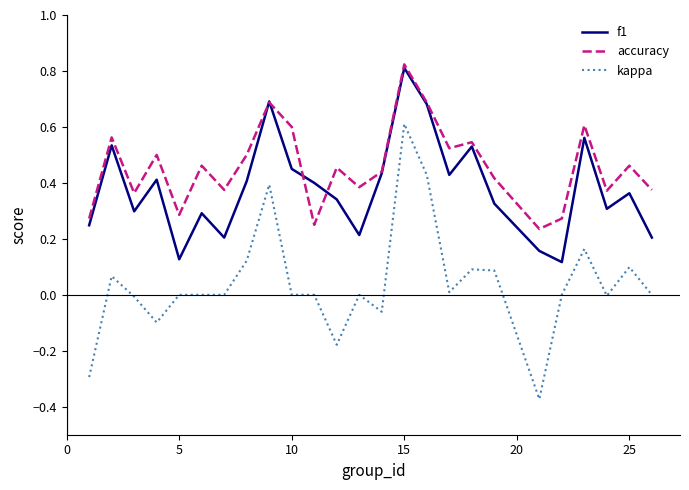

List the series in order of their peak value, highest first.

accuracy, f1, kappa